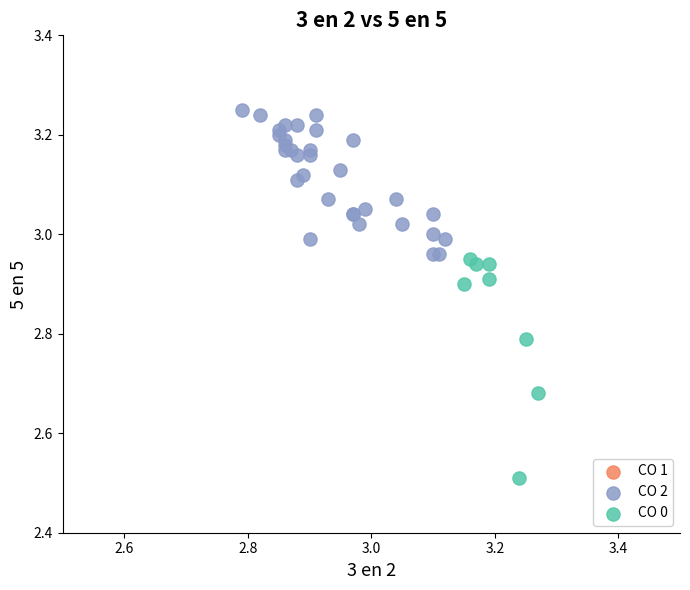

Which series reaches the minimum Y coordinate?

CO 0